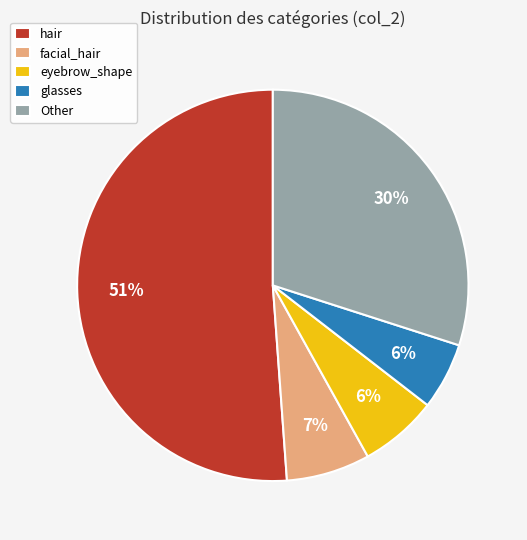

To the nearest percent, what is the combined percentage of hair and facial_hair?

58%